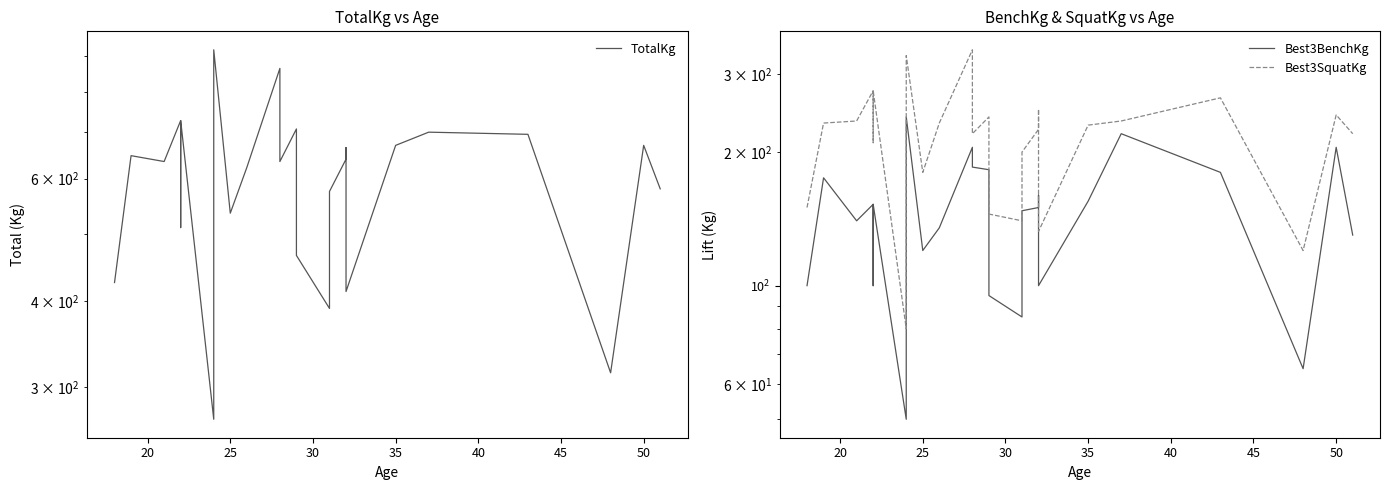

How many lines are shown in the chart?

3